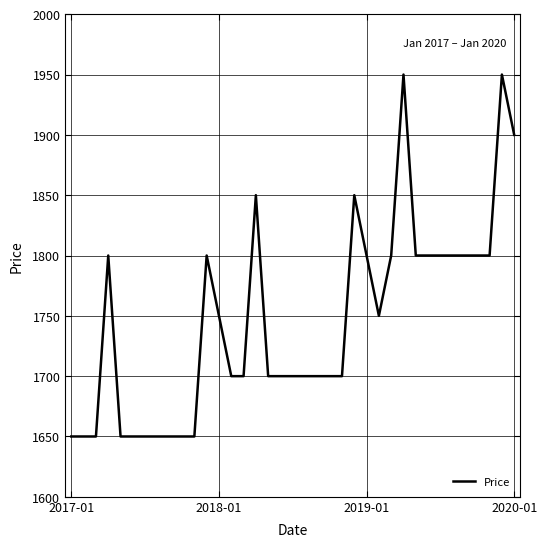

What is the difference between the maximum and minimum values?

300